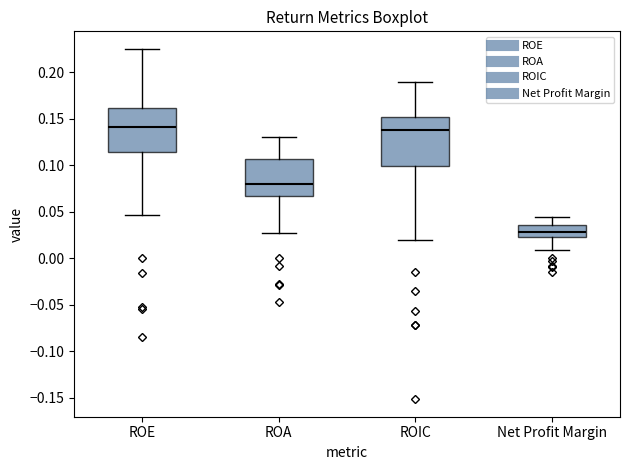

Where does the median line of the box for ROA sit on the y-axis? The values are not printed on the chart, so give them approximately, as read against the axis.

0.080